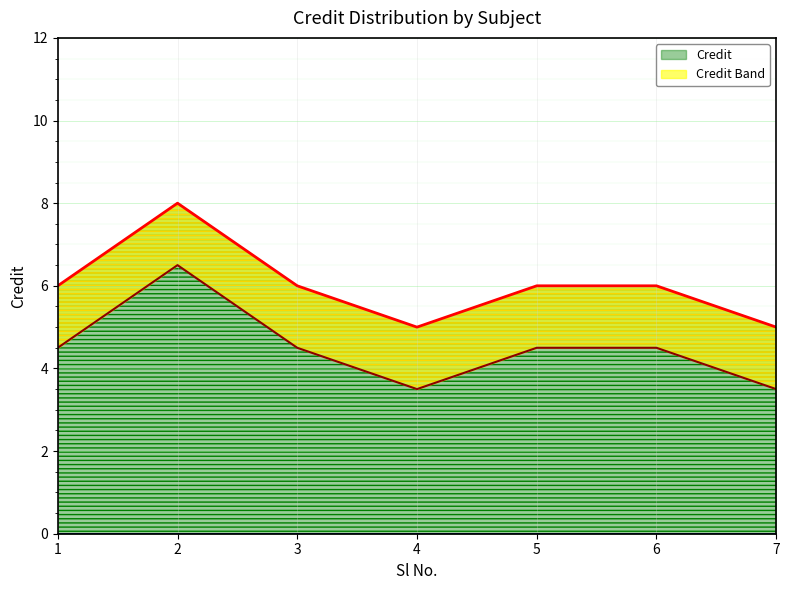

The chart shows a value of 8 at 5. True or false?

False